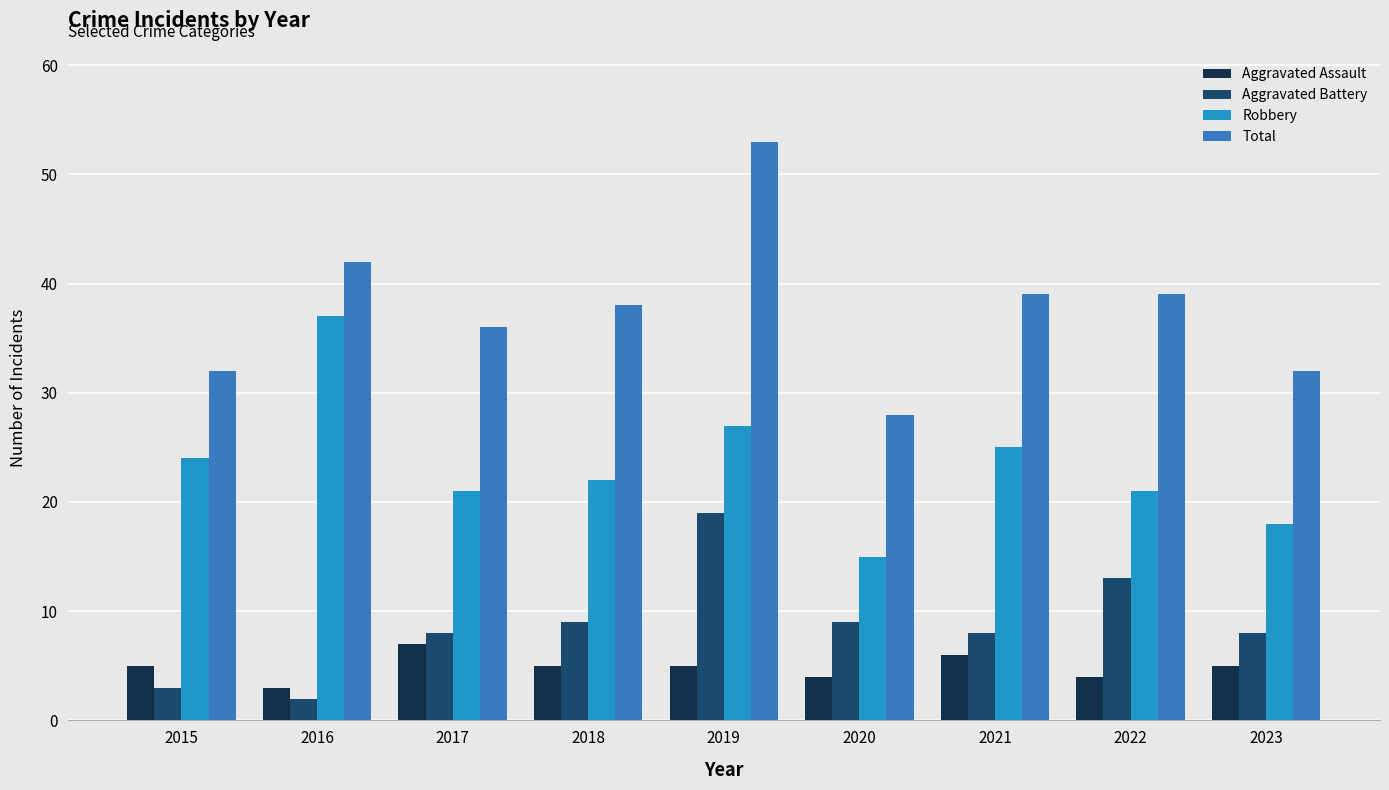

Read the Robbery value at 2022, to the nearest 10.

20